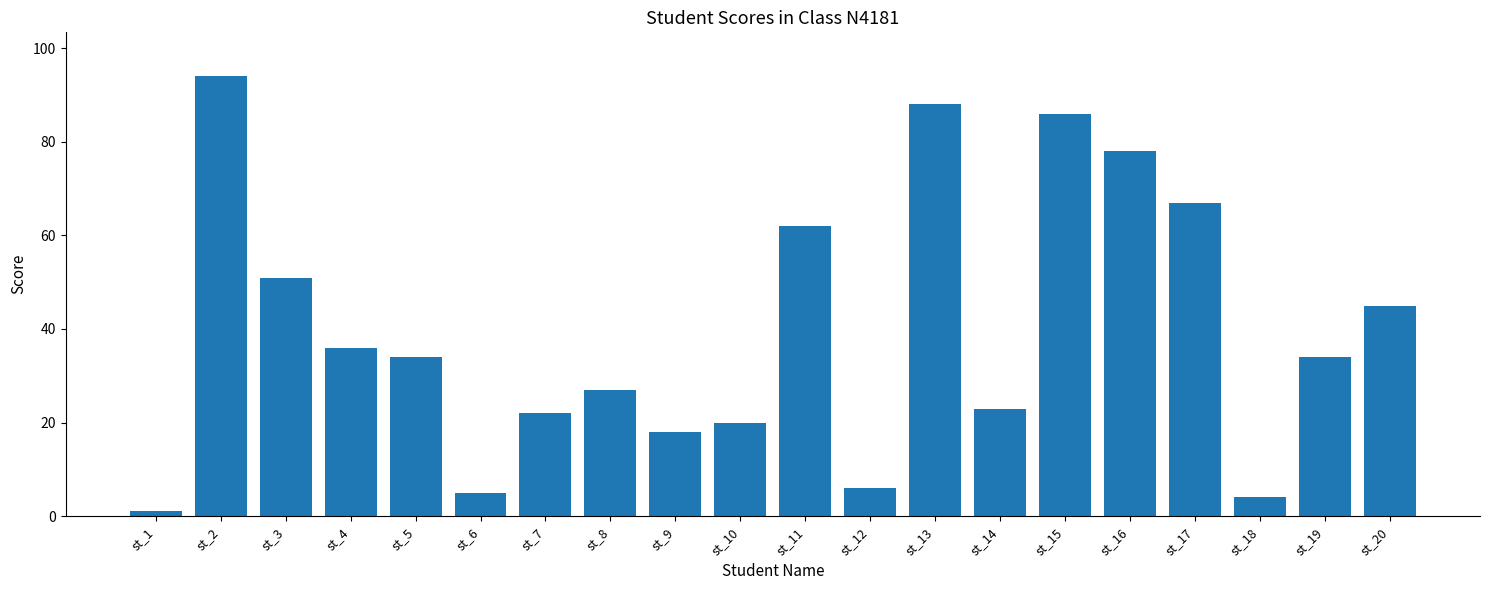

Where is the data nearest to the value 47?

st_20